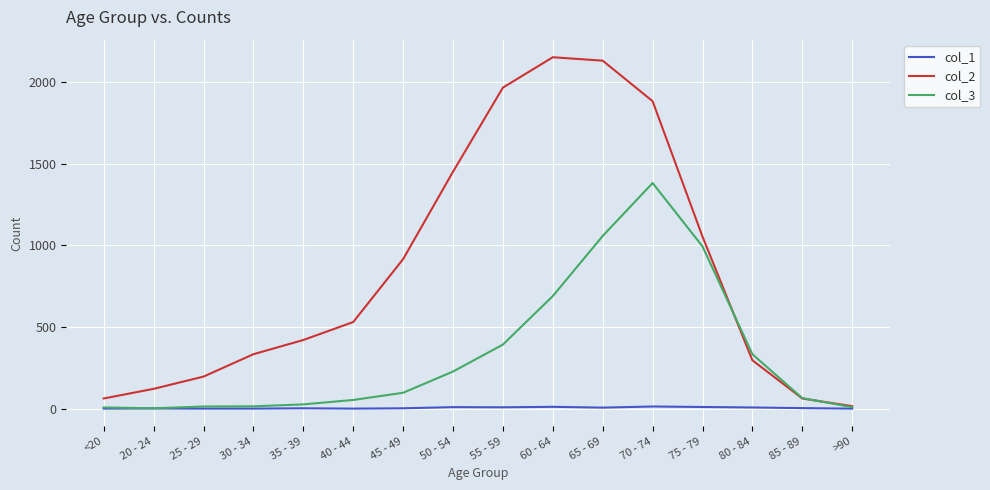

What is the difference between the highest and lowest values at 55 - 59?

1957